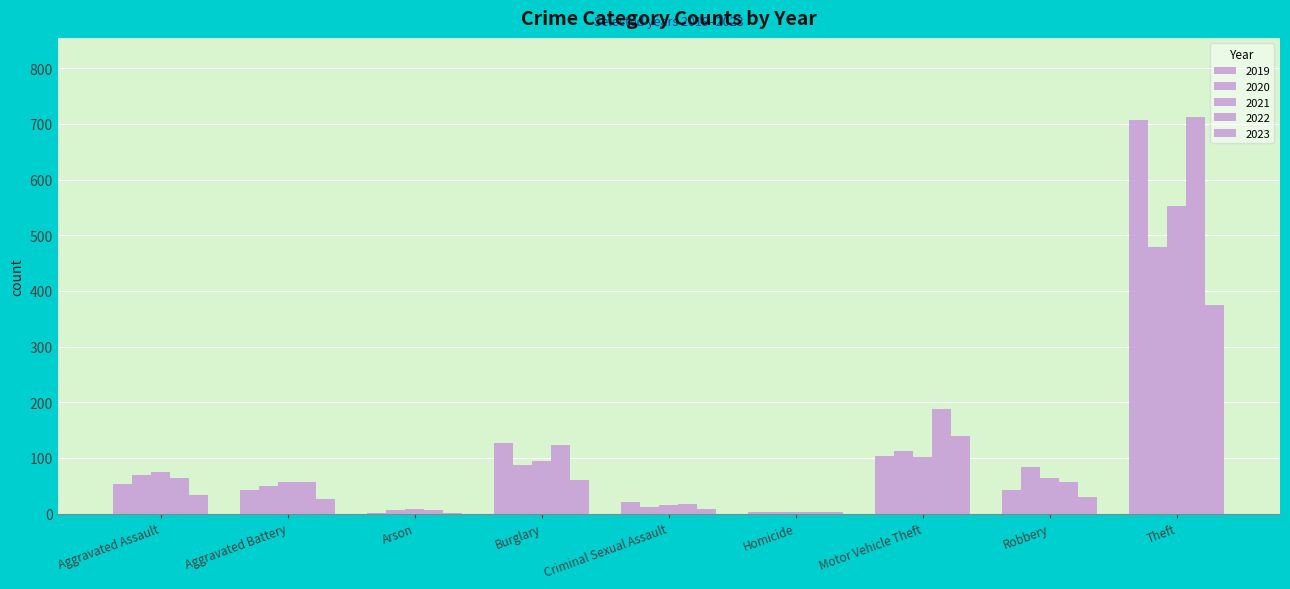

How many groups of bars are there?

9